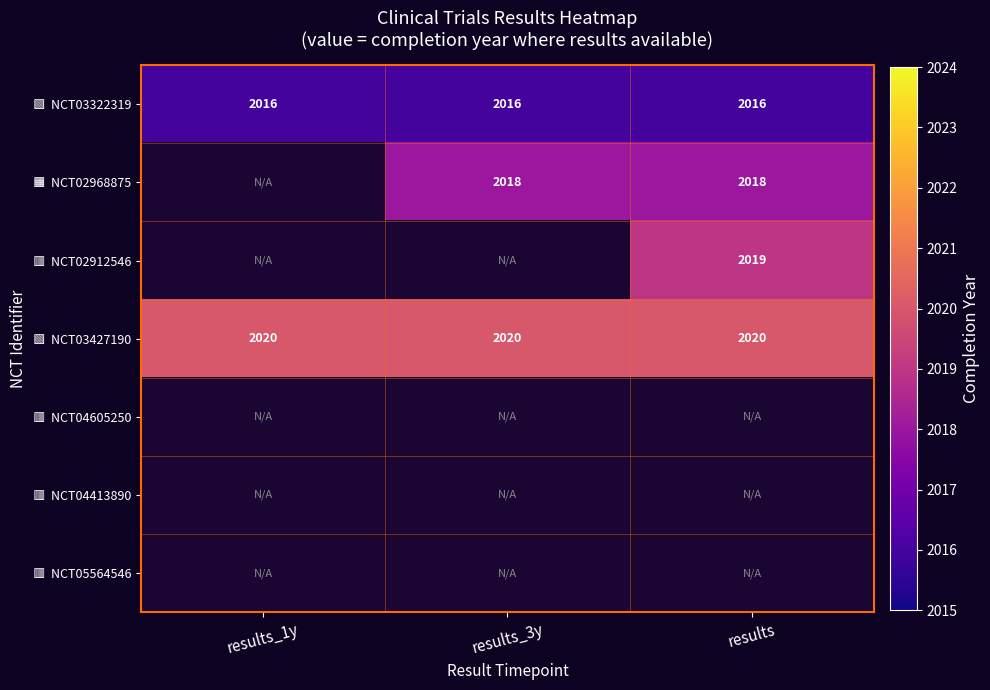

Which category has the highest value in the 🟩 NCT03322319 series?

results_1y